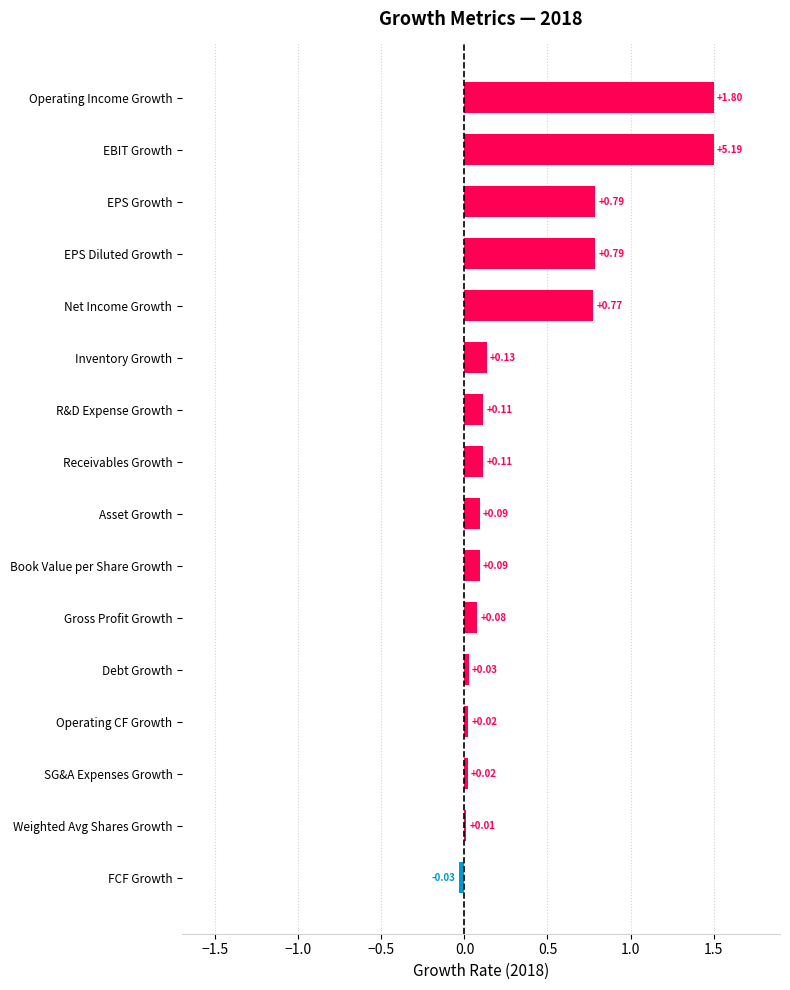

At which label is the value closest to 0?

Weighted Avg Shares Growth